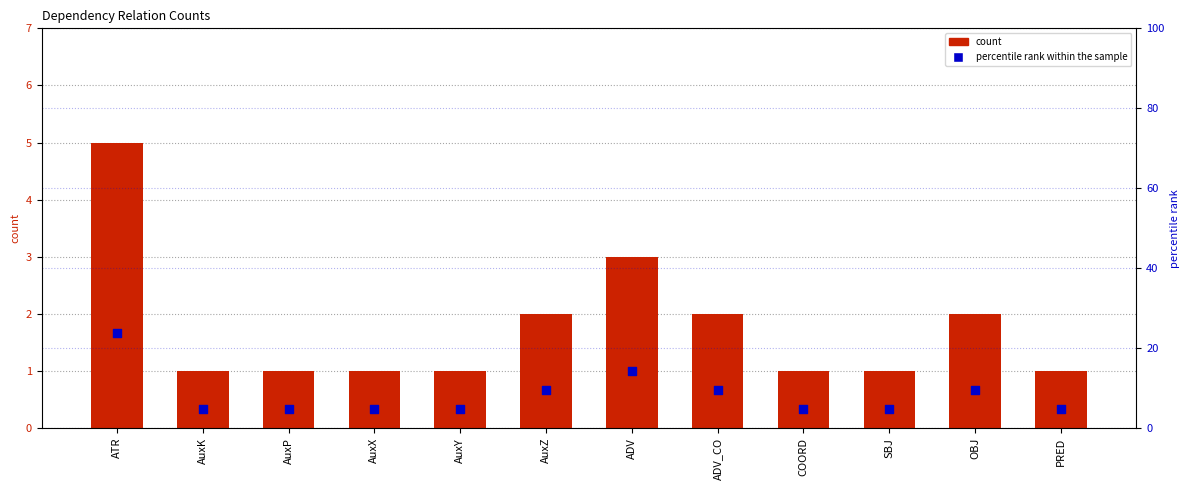

Is the value of percentile rank within the sample at AuxY greater than the value of count at AuxX?

Yes